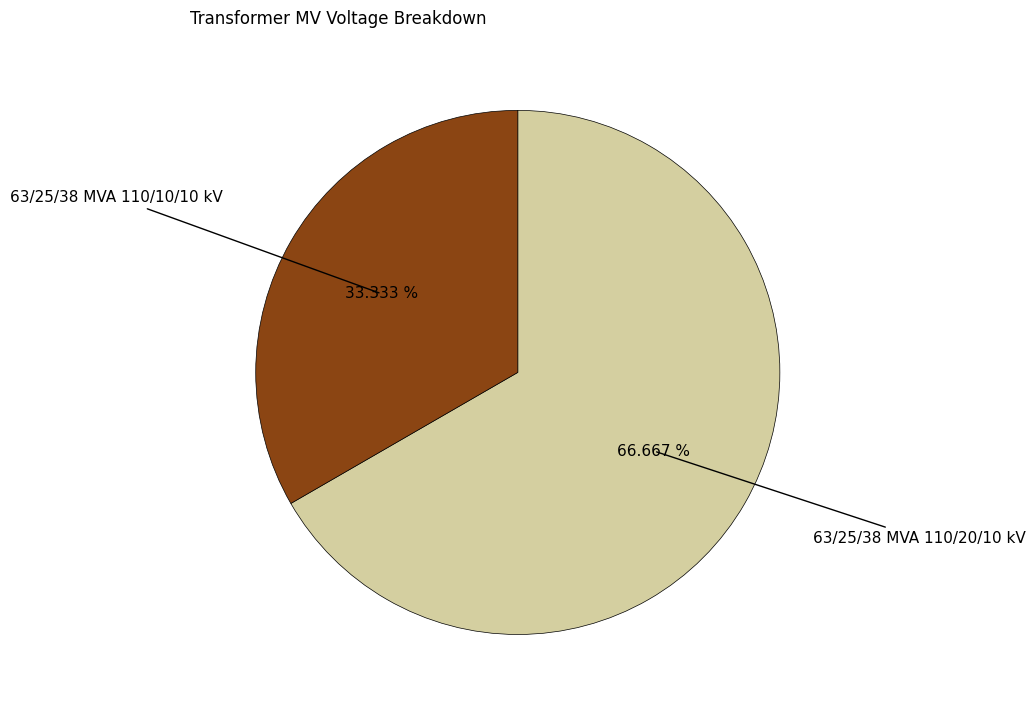

How many segments does this pie chart have?

2